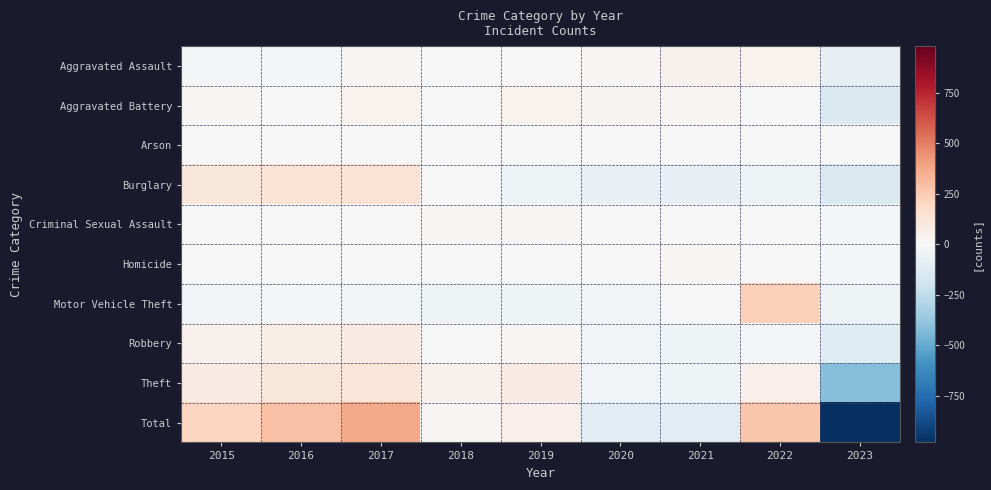

Between 2017 and 2023, which is larger?

2017